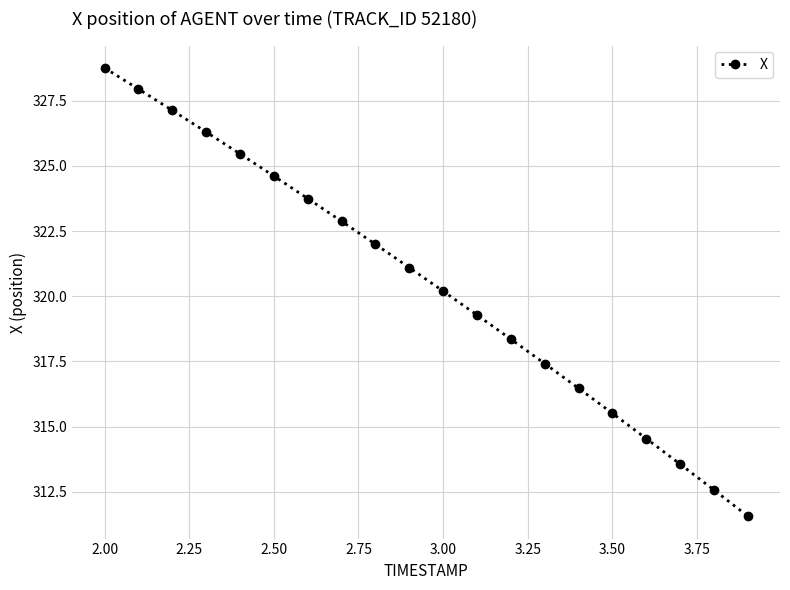

What is the value of the 4th point from the left?

326.3